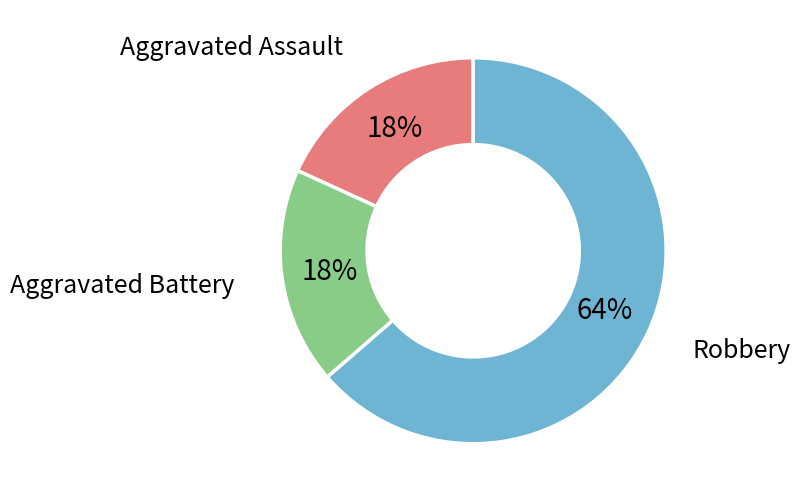

What percentage is the Aggravated Assault slice, to the nearest percent?

18%